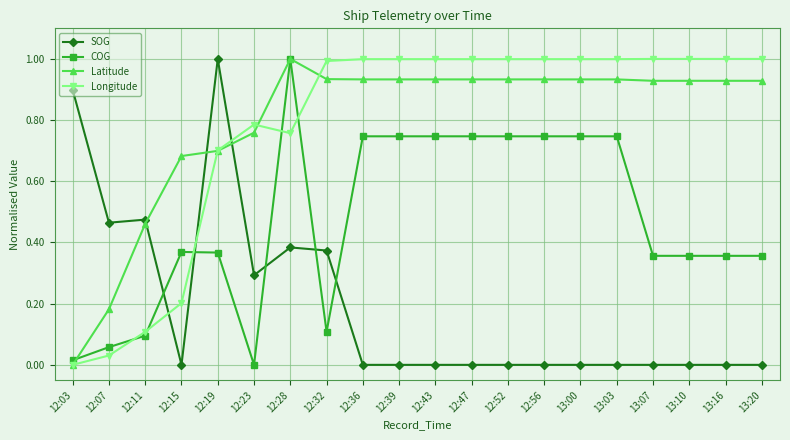

The SOG series shows 0.5 at 12:36. True or false?

False